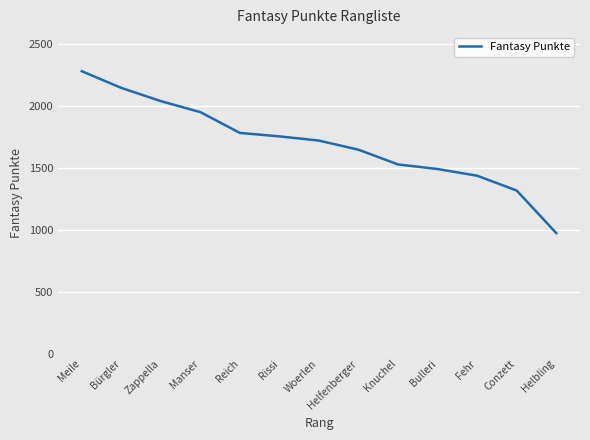

Reading right to left, what are all the values shown in this chart?

975	1319	1439	1493	1530	1649	1723	1757	1785	1953	2042	2149	2284